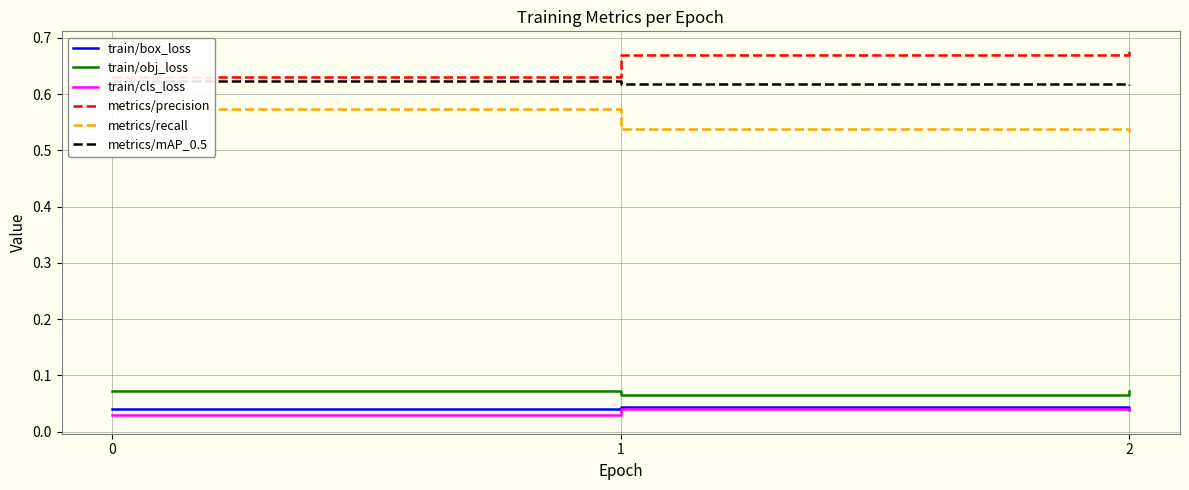

What is the highest value of the metrics/precision series?

0.7